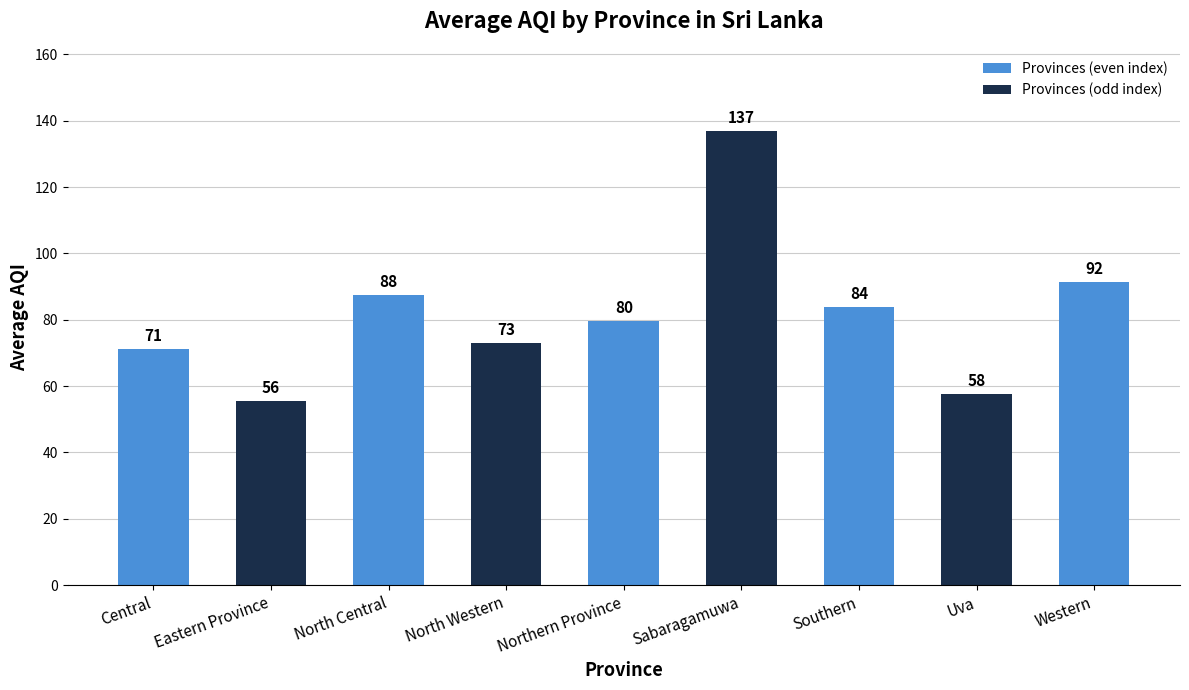

Which category has the highest value across all series?

Sabaragamuwa